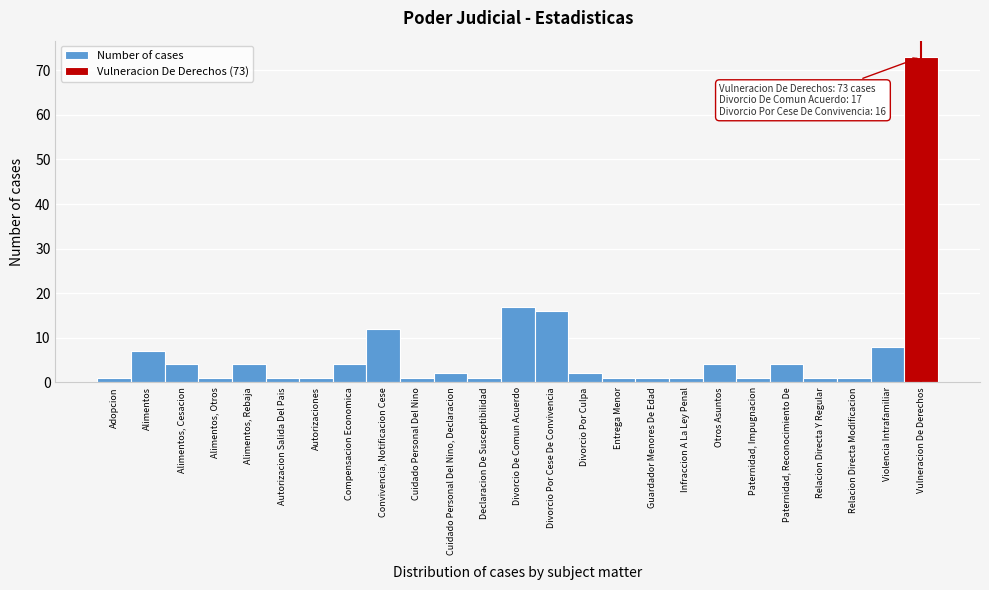

Reading left to right, list all the values displayed in this chart.

1	7	4	1	4	1	1	4	12	1	2	1	17	16	2	1	1	1	4	1	4	1	1	8	73